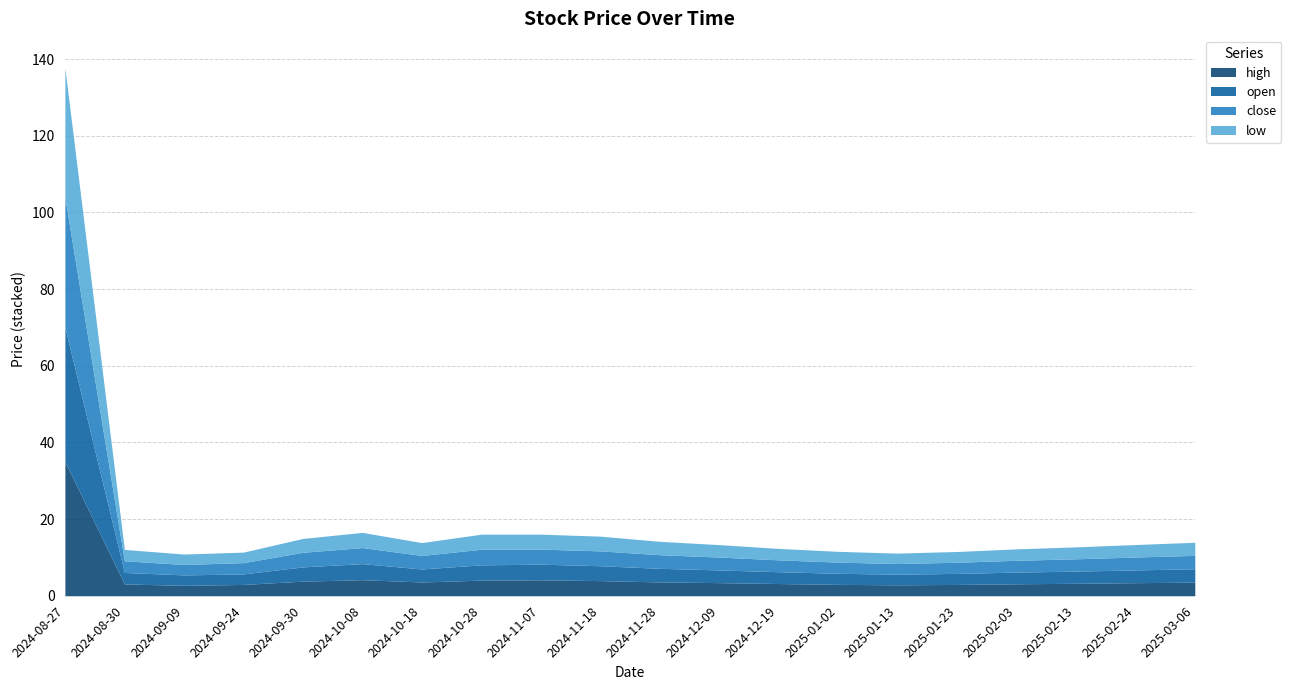

Which series has the widest spread of values?

high